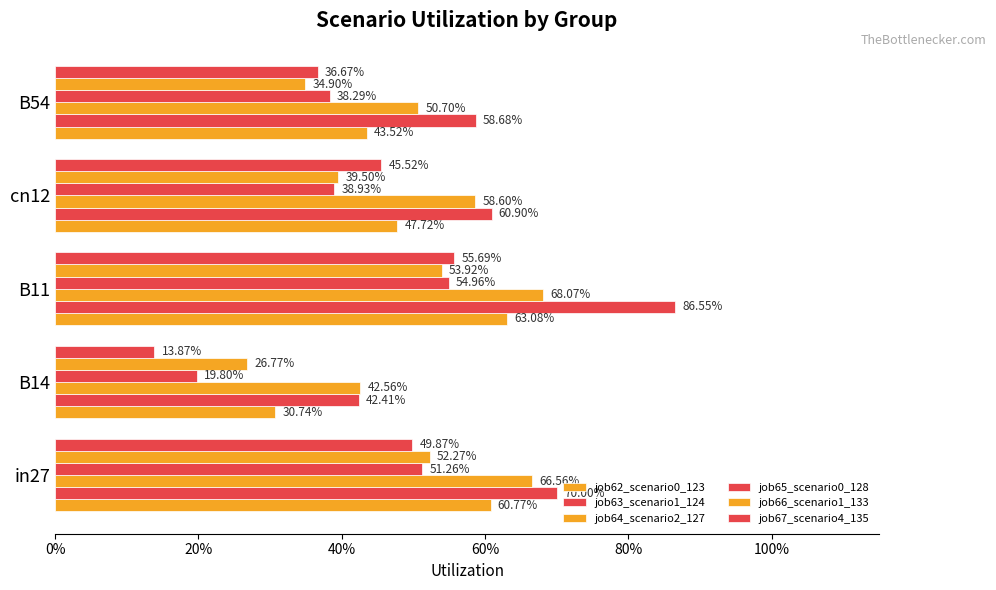

Rank the series by their maximum value, from lowest to highest.

job66_scenario1_133, job65_scenario0_128, job67_scenario4_135, job62_scenario0_123, job64_scenario2_127, job63_scenario1_124